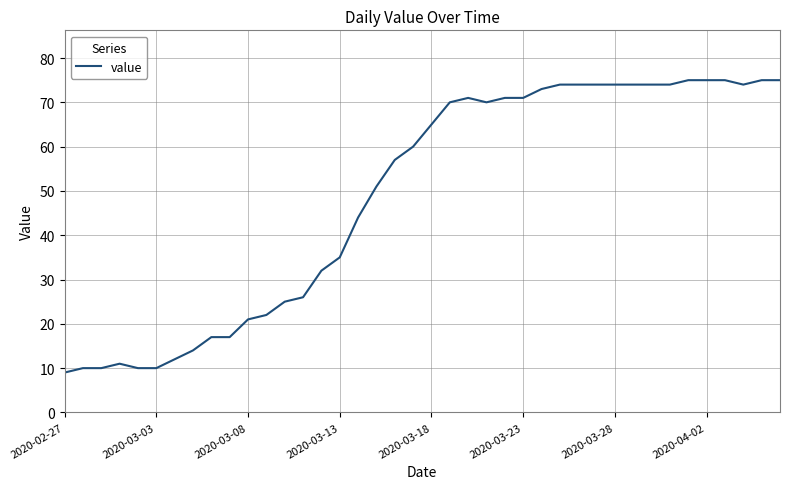

What is the difference between the maximum and minimum values?

66